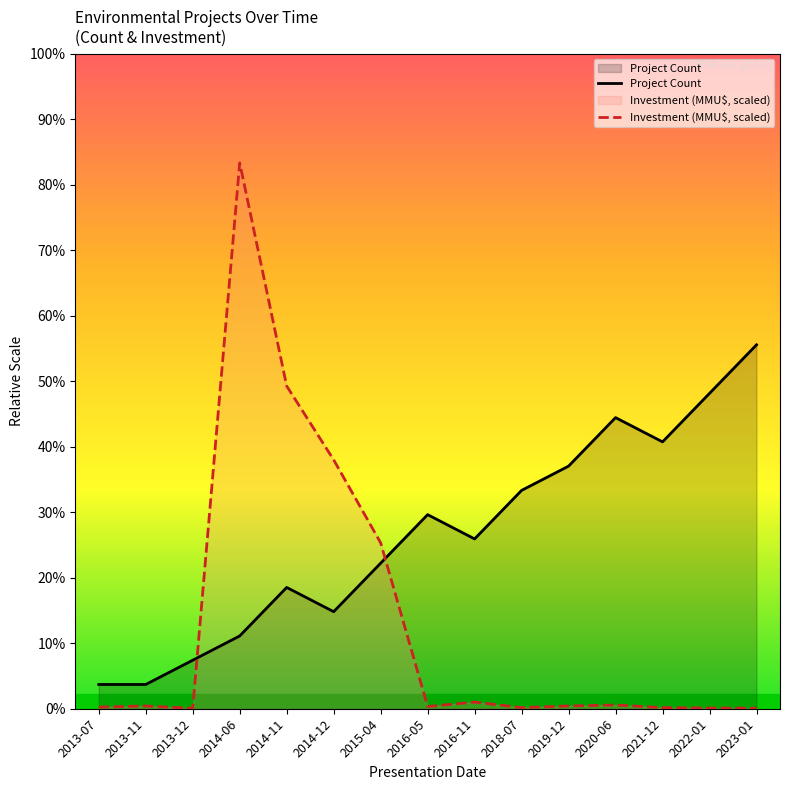

True or false: Project Count has more than 1 points higher than both neighbors.

True